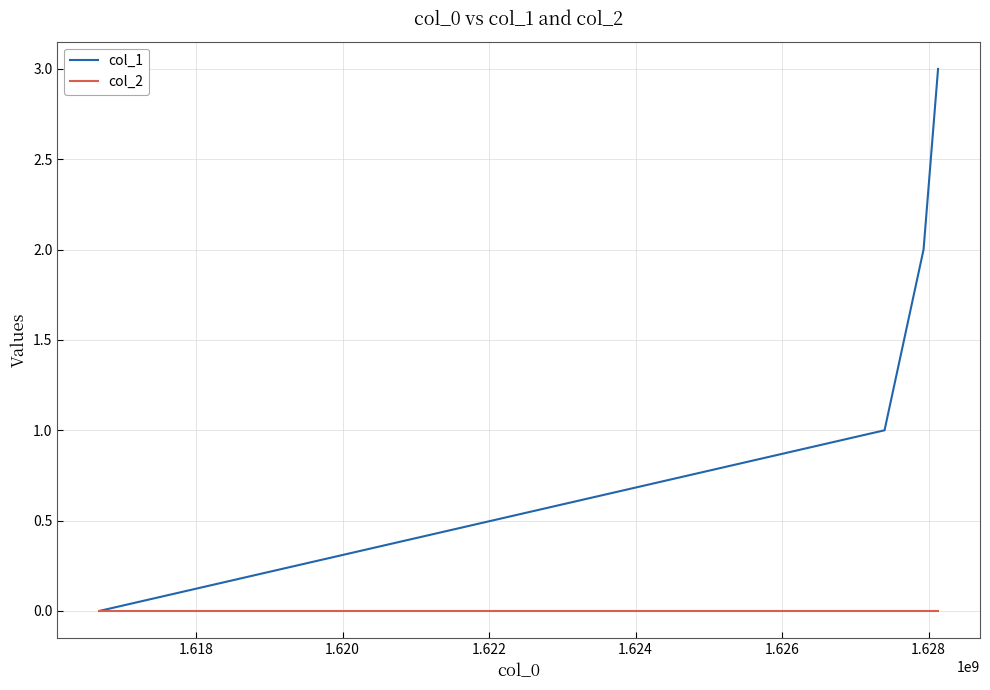

What is the sum of all col_1 values?

6